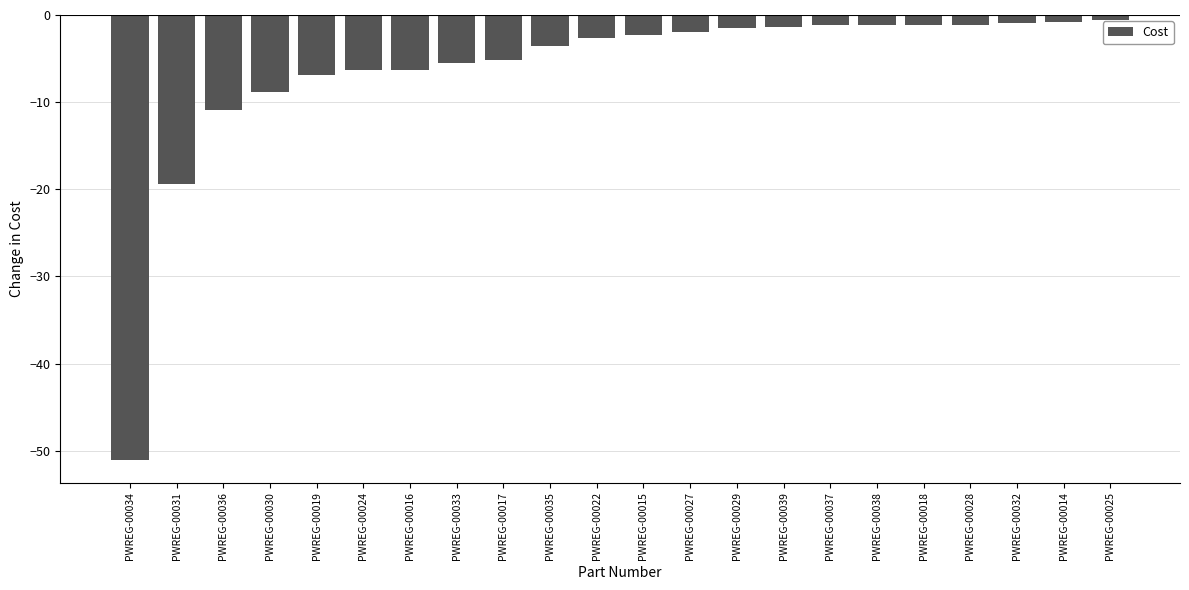

Which label corresponds to the smallest value in the chart?

PWREG-00034